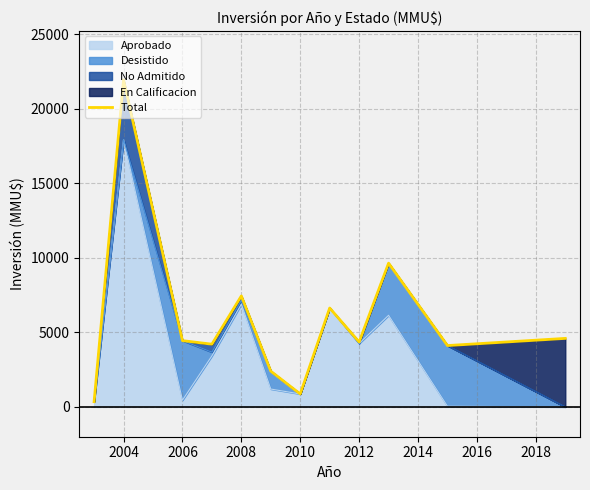

True or false: the data shows 4450 at 2006.

True